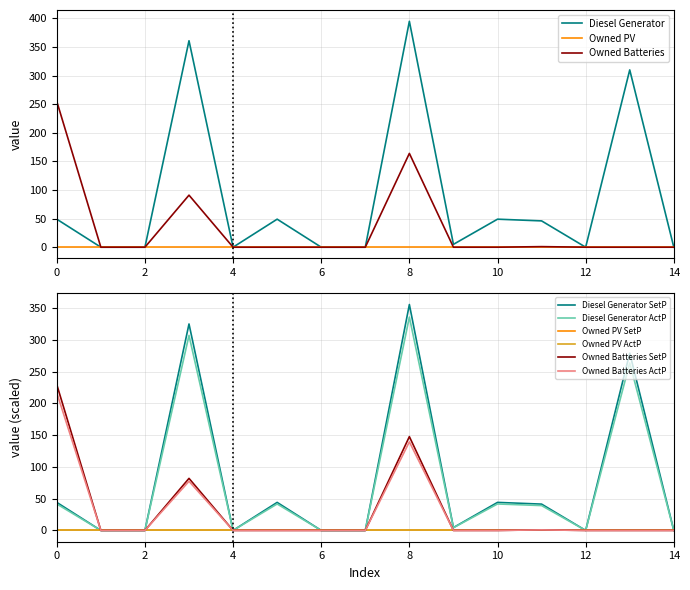

True or false: Owned Batteries has a value of 0.5 at 11.

False